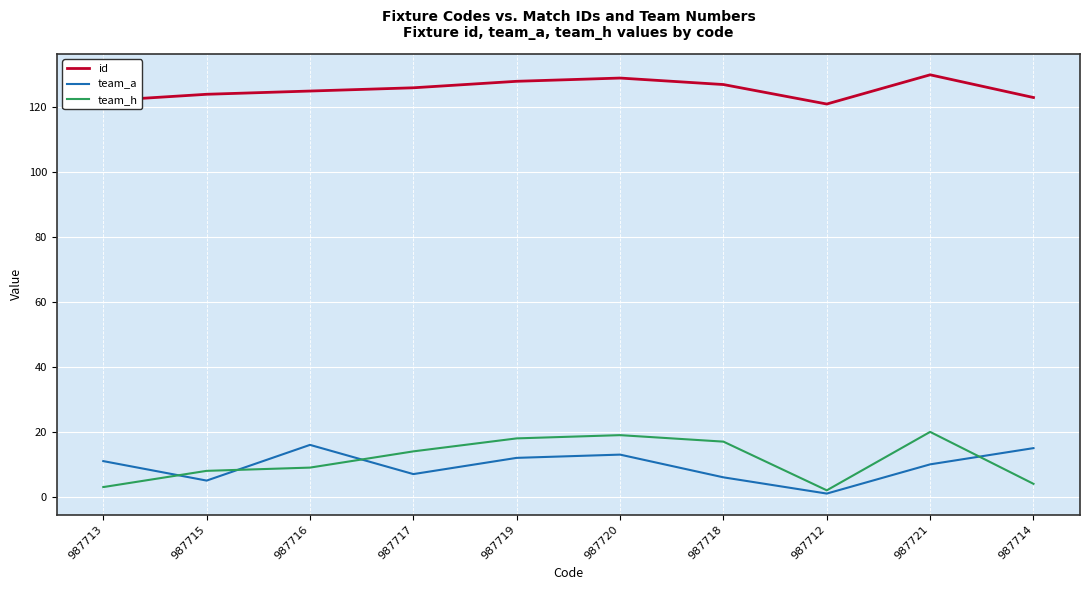

Is the value of team_h at 987719 greater than the value of team_a at 987718?

Yes